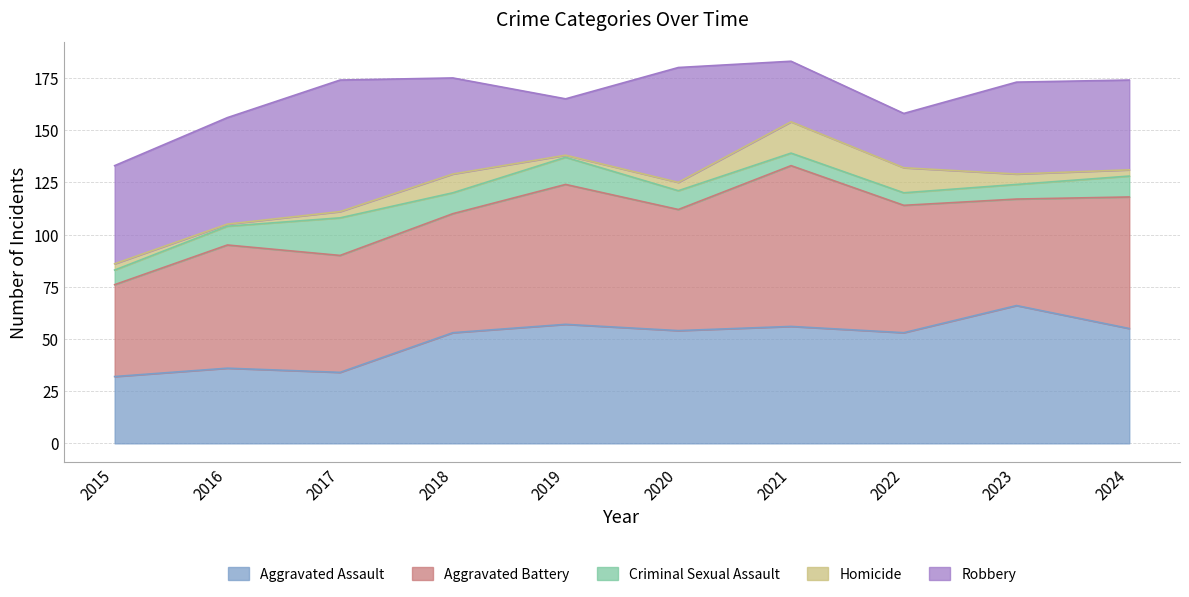

At which category is the sum across all series the highest?

2021